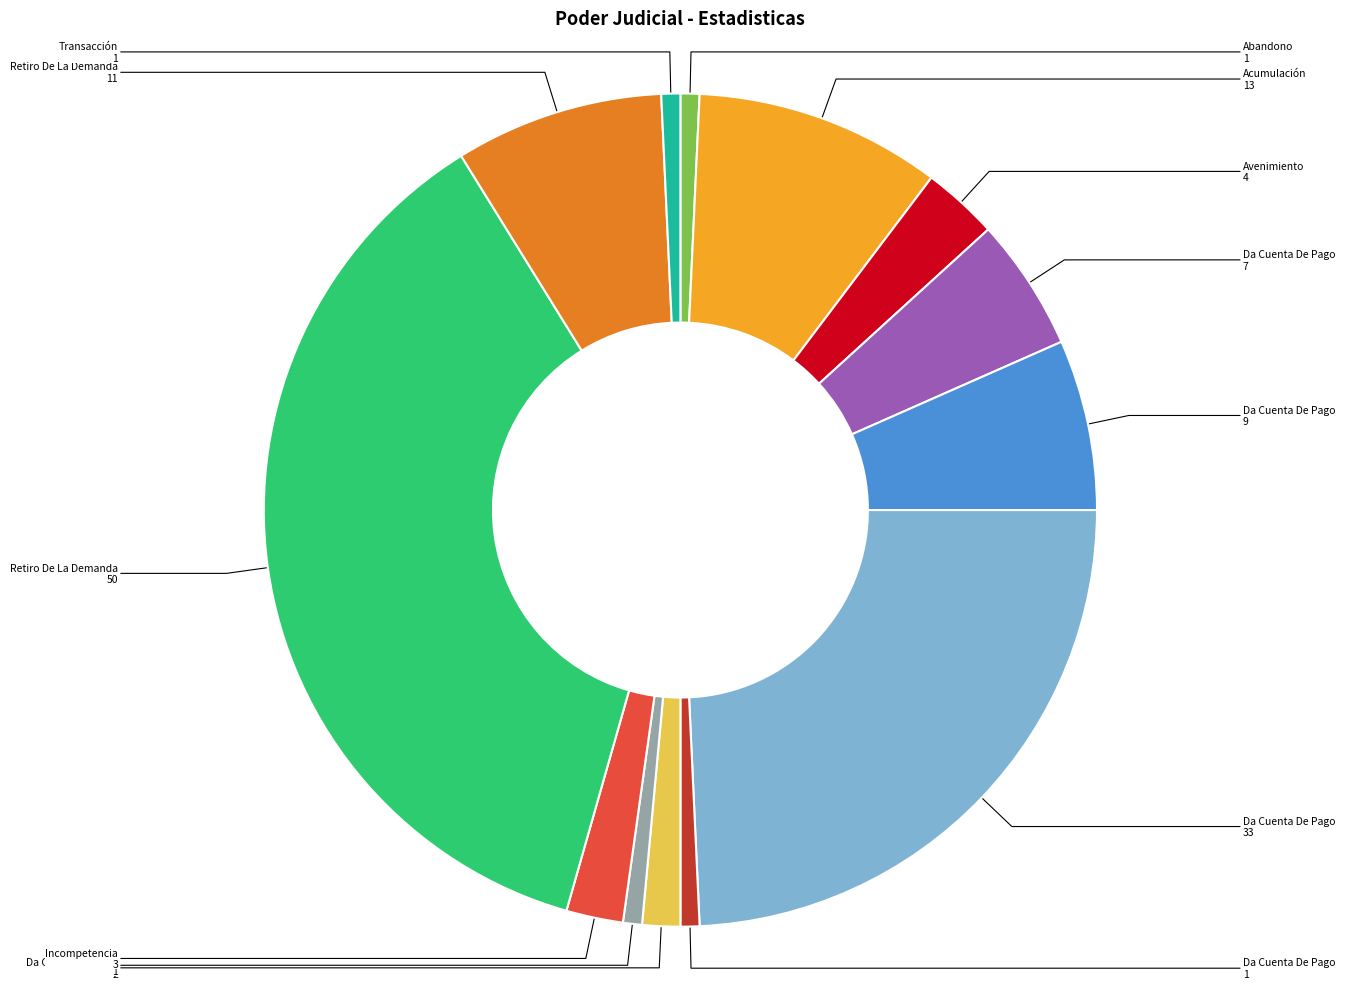

Does any single category account for the majority?

No